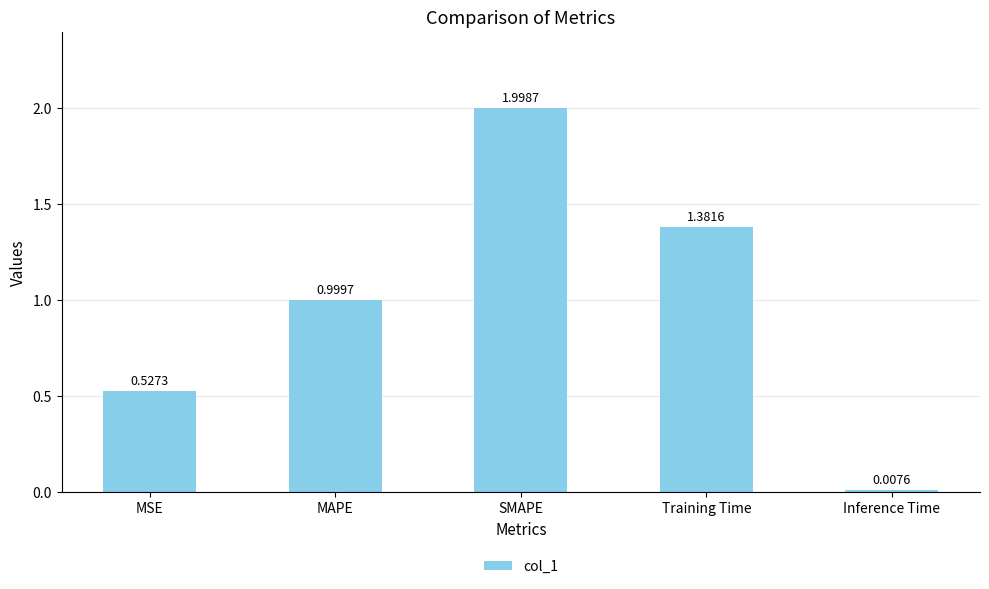

What is the label of the 3rd bar from the left?

SMAPE